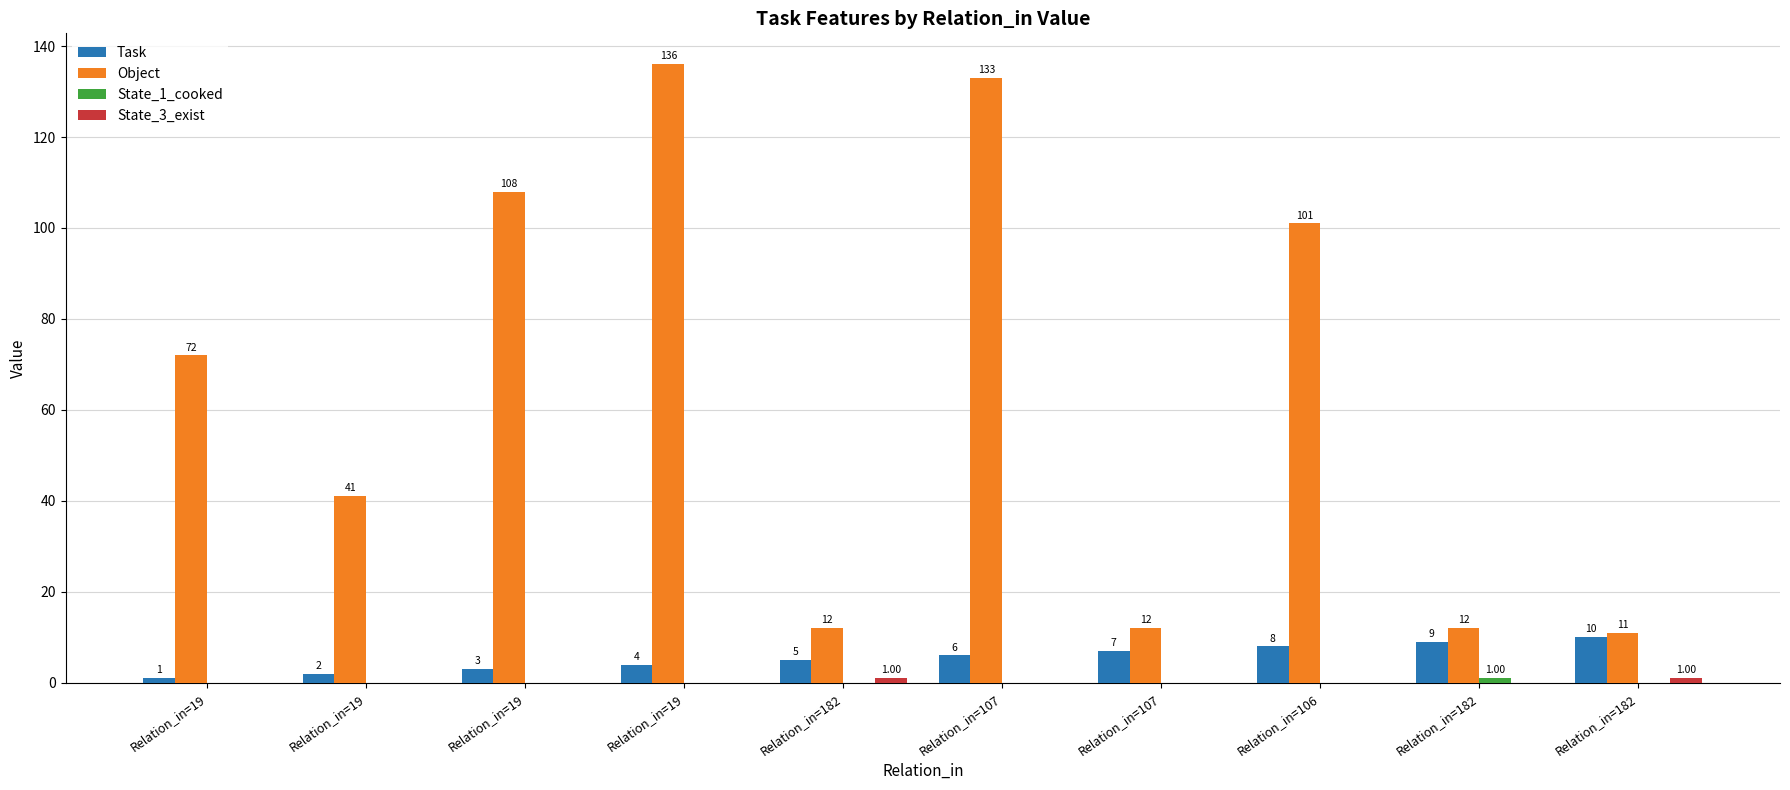

True or false: State_3_exist has a value of 0 at Relation_in=19.

True